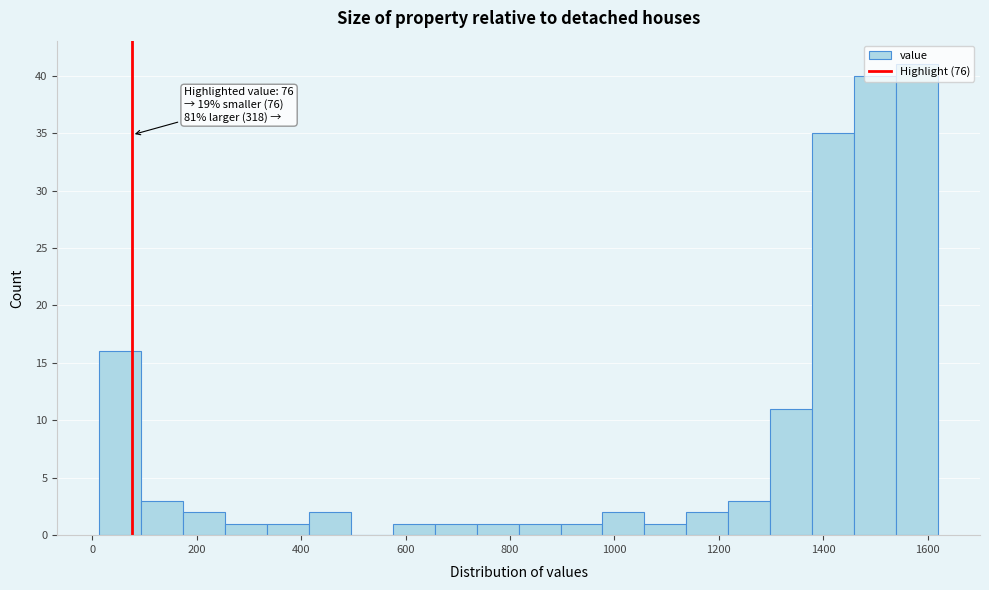

Over which range of the x-axis is the bar tallest?

1540 to 1620